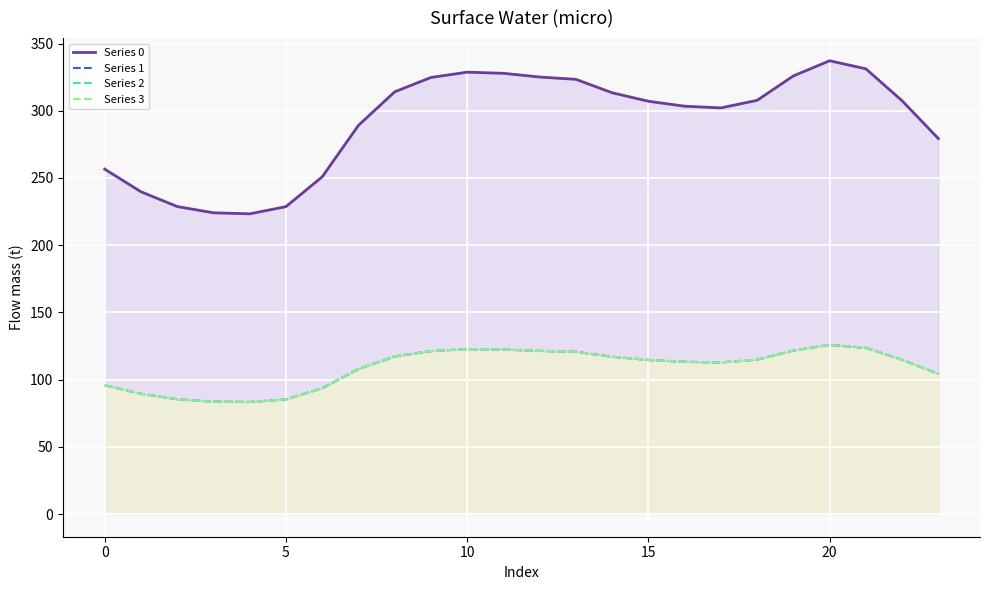

What value does the Series 2 series have at 9?

121.2